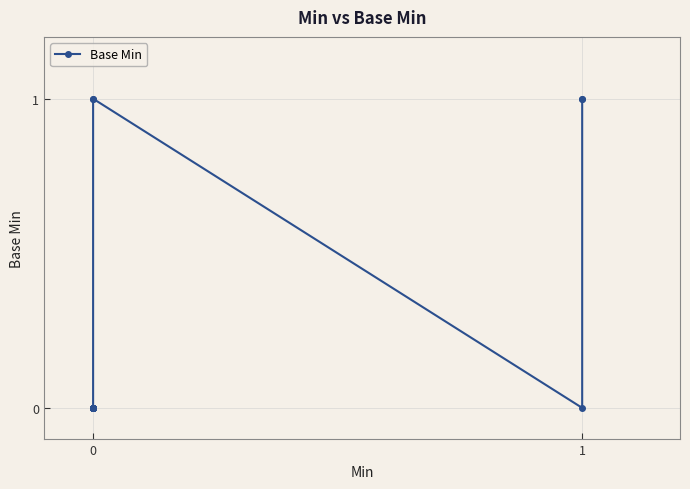

Reading left to right, list all the values displayed in this chart.

0	0	0	0	0	0	0	0	0	0	0	0	0	0	0	1	1	0	1	1